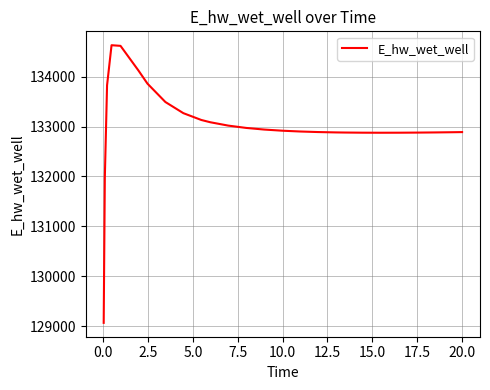

What is the maximum value shown in the chart?

134627.4